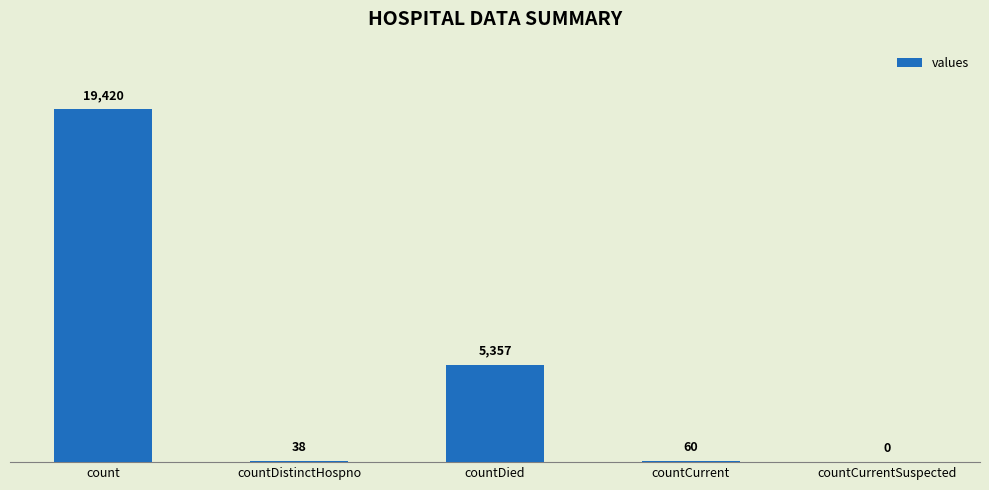

Between countDied and countCurrentSuspected, which is larger?

countDied